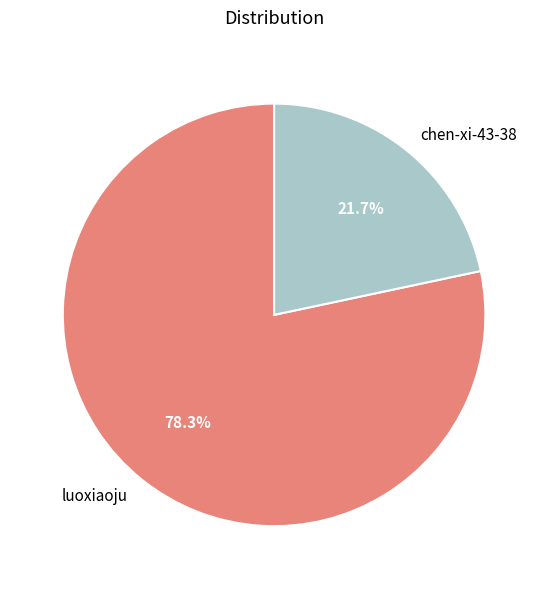

To the nearest percent, what percentage of the pie is chen-xi-43-38?

22%